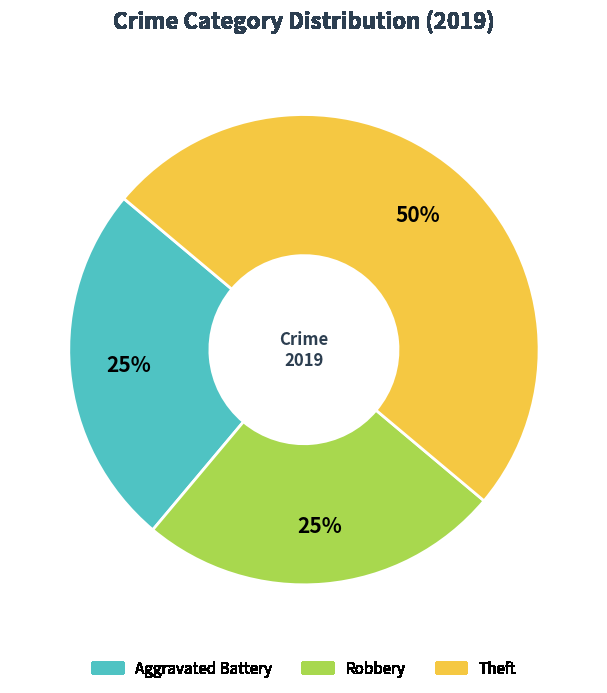

Which category has the biggest portion of the pie?

Theft